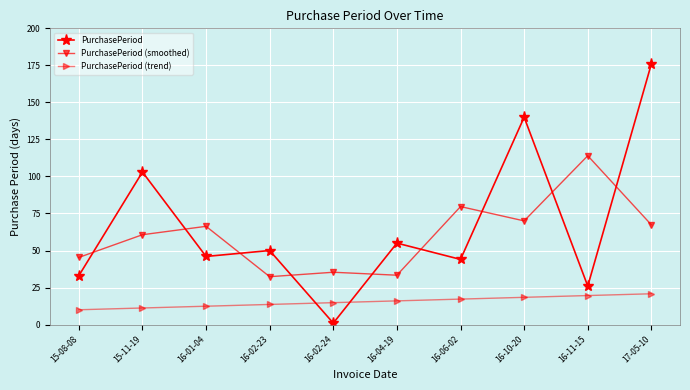

True or false: PurchasePeriod and PurchasePeriod (smoothed) cross at least once.

True